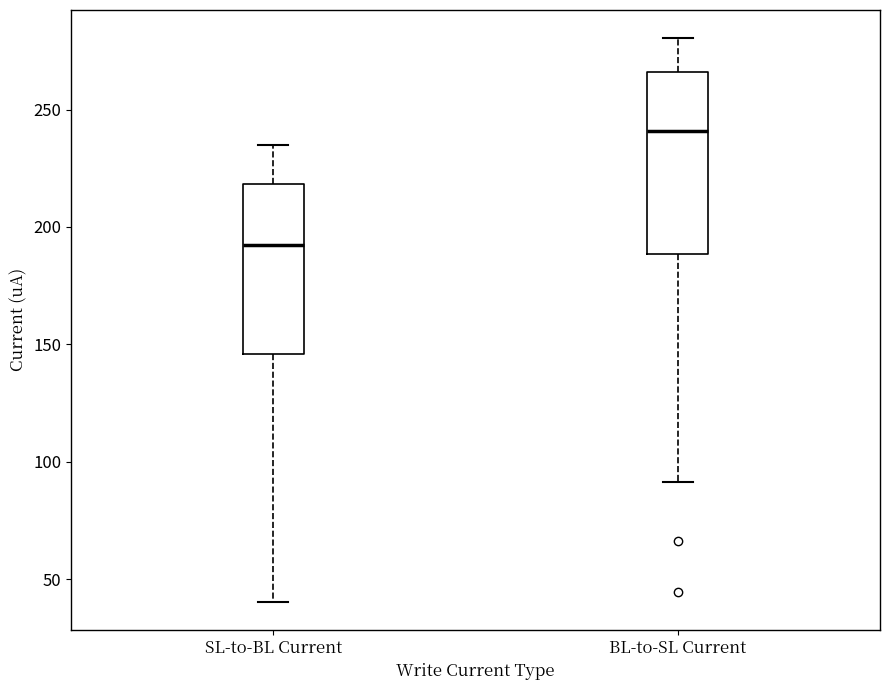

Reading left to right, read every box against the y-axis: the position of its median line, the range the box covers, and the ends of its whiskers. The values are not printed on the chart, so give them approximately, as read against the axis.

SL-to-BL Current: median 190, box 145 to 220, whiskers 40 to 235
BL-to-SL Current: median 240, box 190 to 265, whiskers 90 to 280